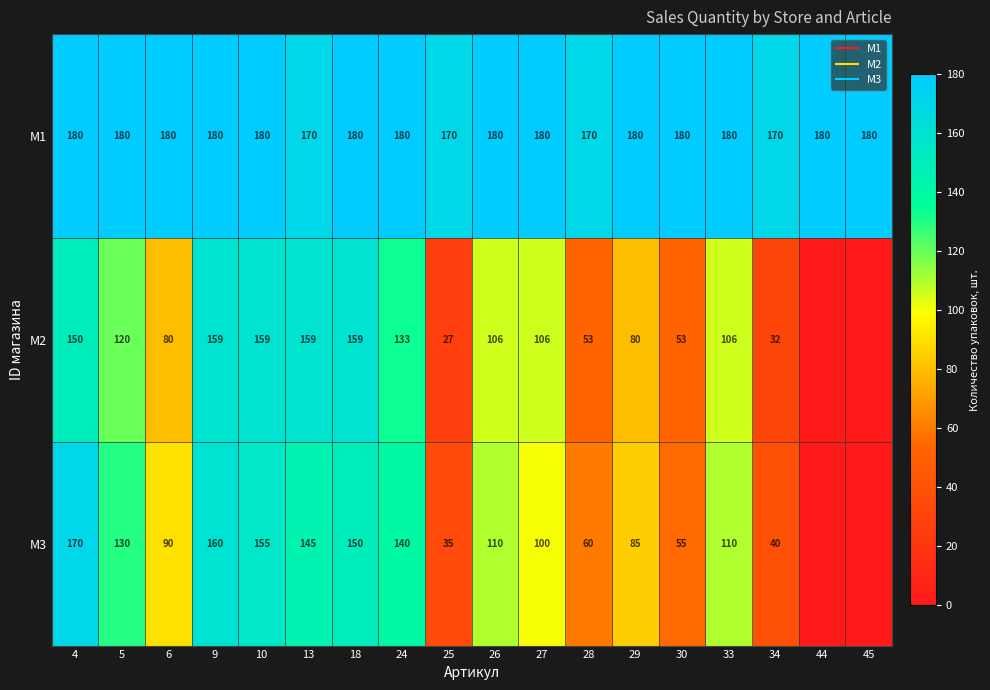

What is the difference between the M2 values at 34 and 27?

74